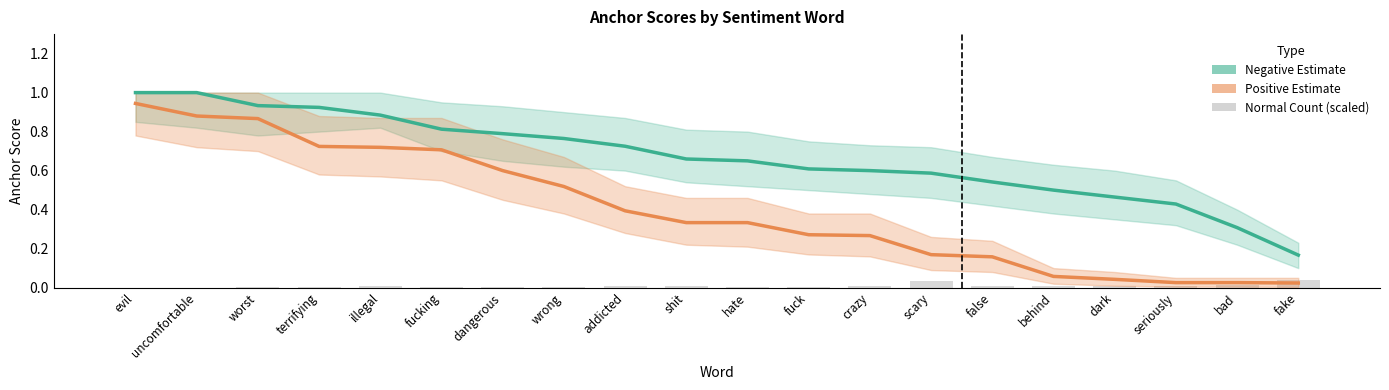

At which category is the sum across all series the highest?

evil